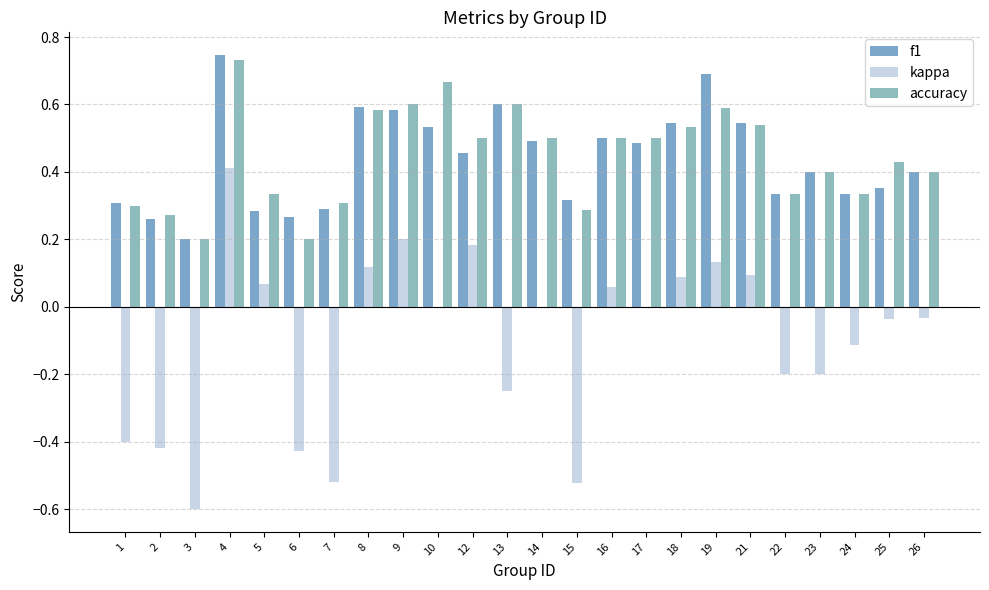

Does the chart contain stacked bars?

No